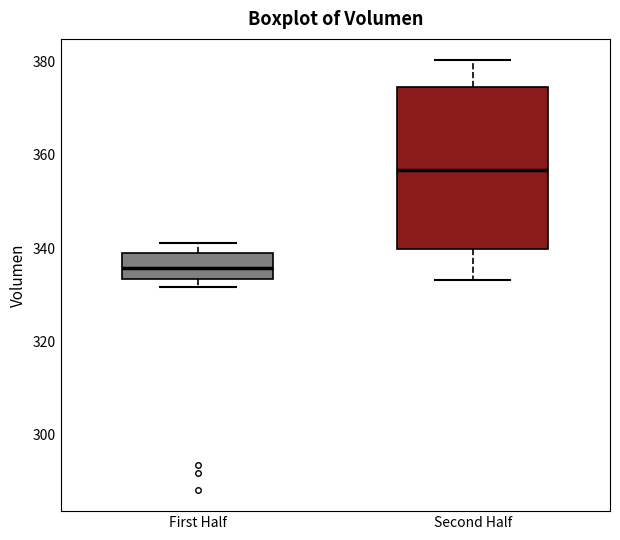

Reading left to right, transcribe this box plot: for each box, give where its median line is, the range the box spans, and where its two whiskers end, as read against the y-axis. The values are not printed on the chart, so give them approximately, as read against the axis.

First Half: median 336, box 334 to 340, whiskers 332 to 342
Second Half: median 356, box 340 to 374, whiskers 334 to 380